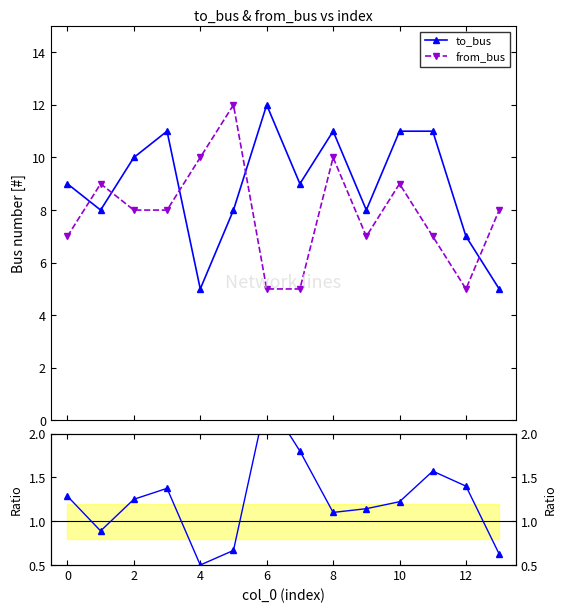

What is the value of the to_bus point at the 6th from the left?

8